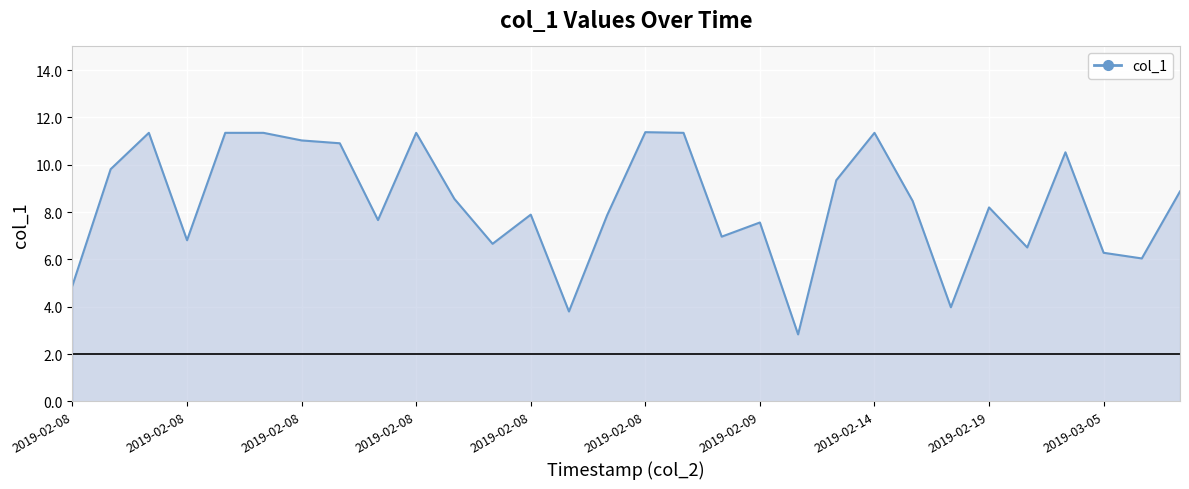

What is the maximum value shown in the chart?

11.4